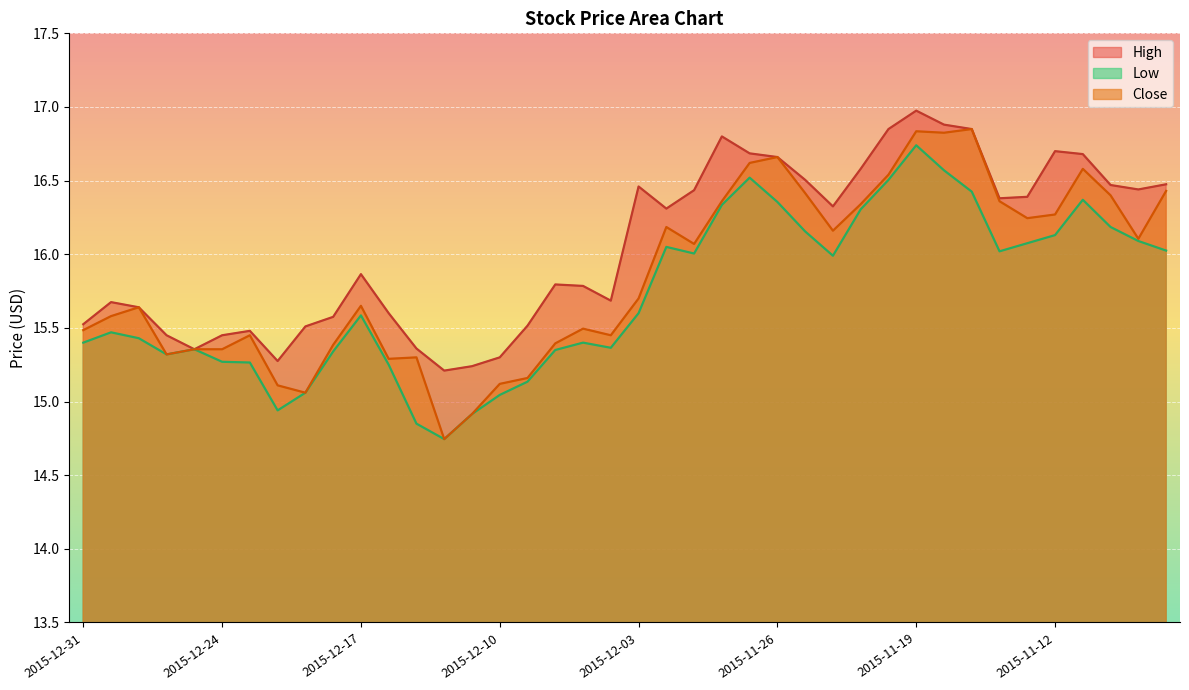

What is the value of the Low point at the 30th from the left?

16.5